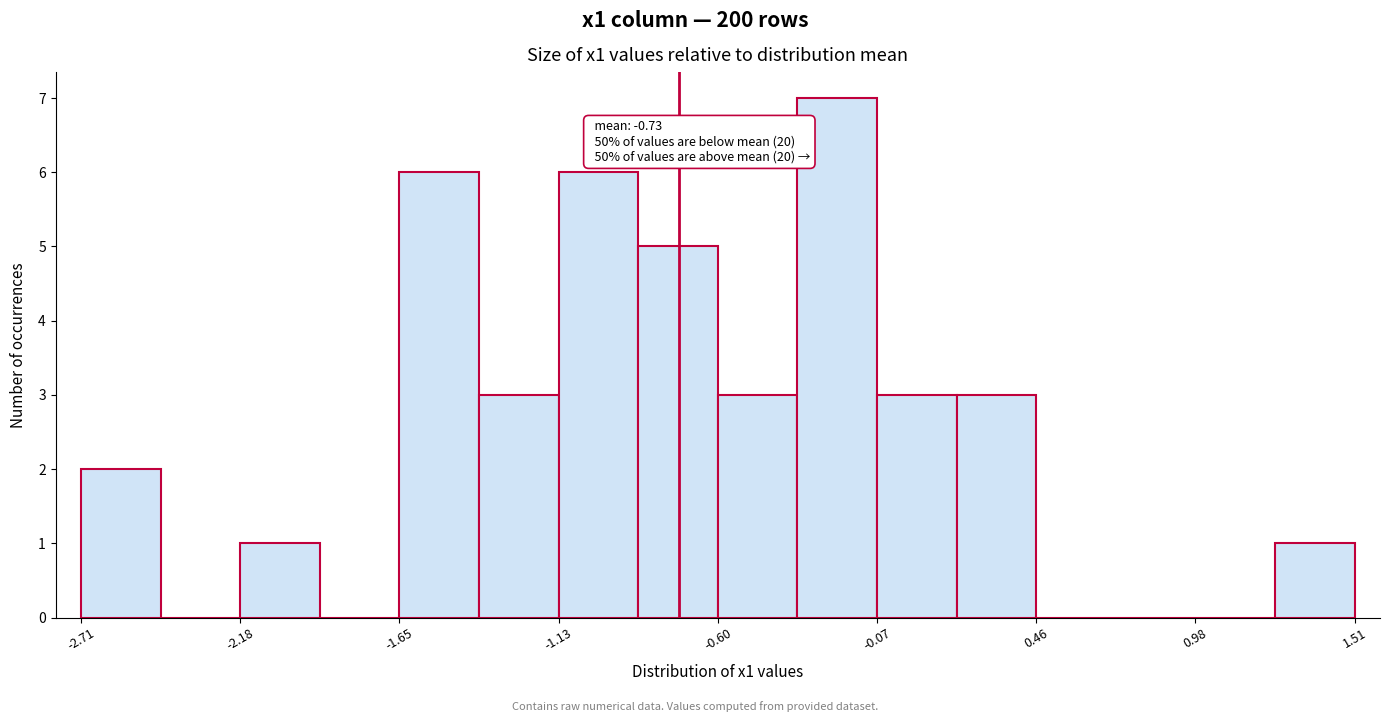

Read against the x-axis, roughly where is the centre of the tallest bar?

-0.2